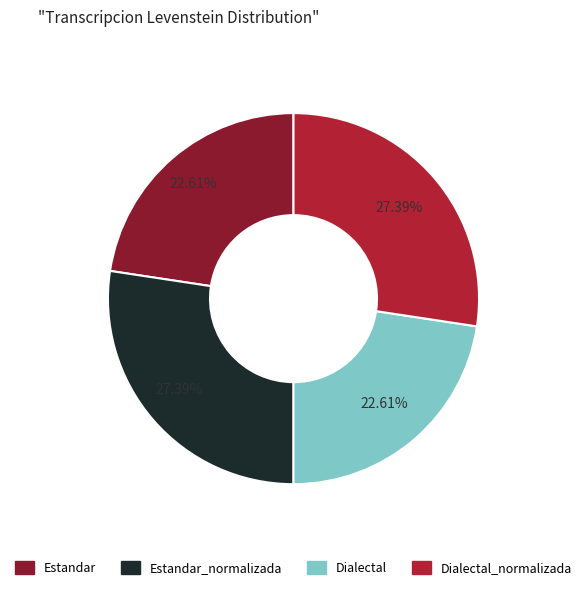

Is there any slice that represents more than half of the pie?

No